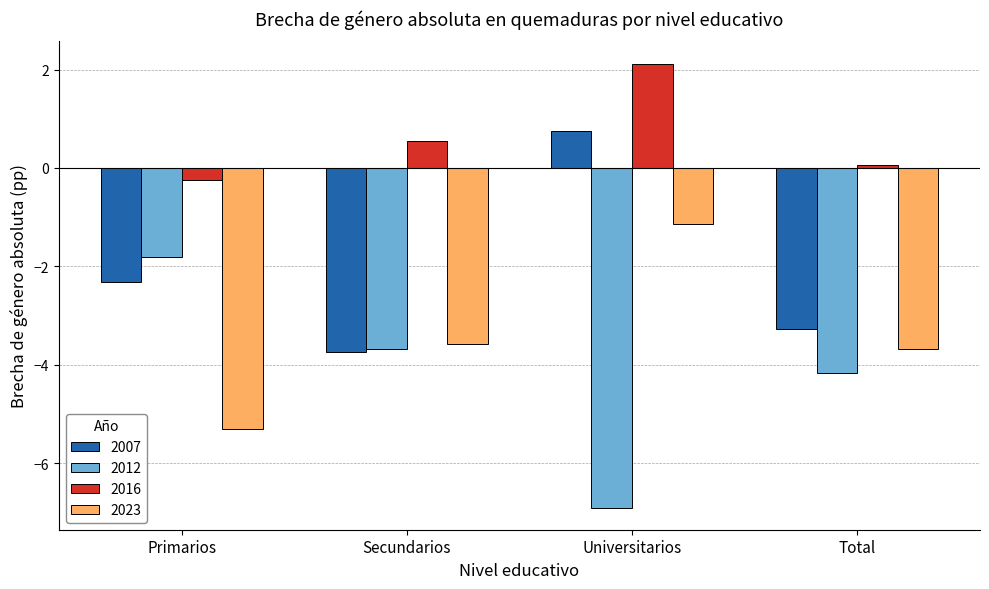

Which series has the largest total across all categories?

2016